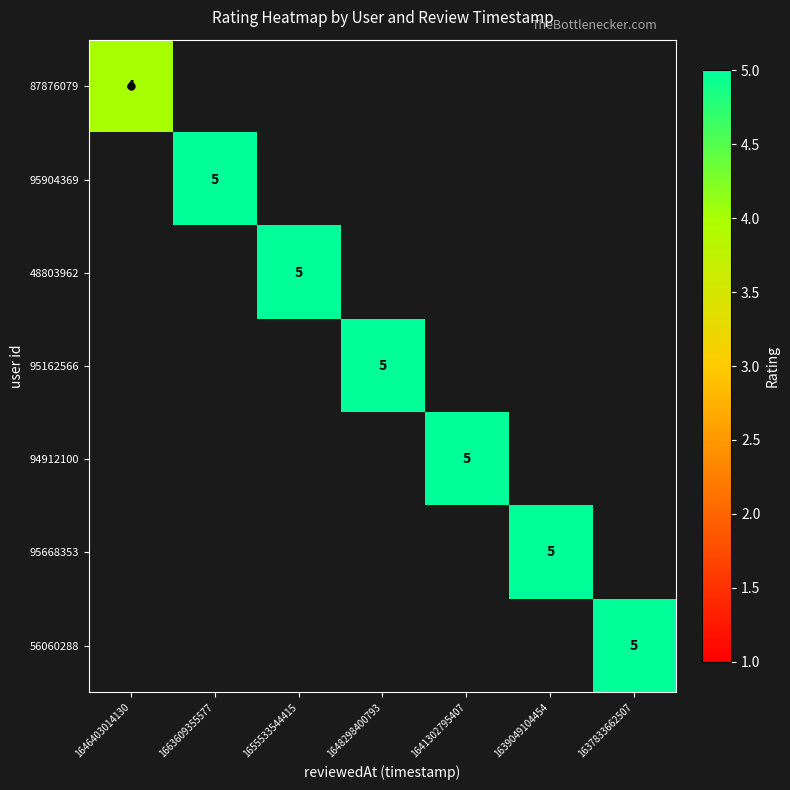

True or false: 95162566 has a value of 3 at 1648298400793.

False